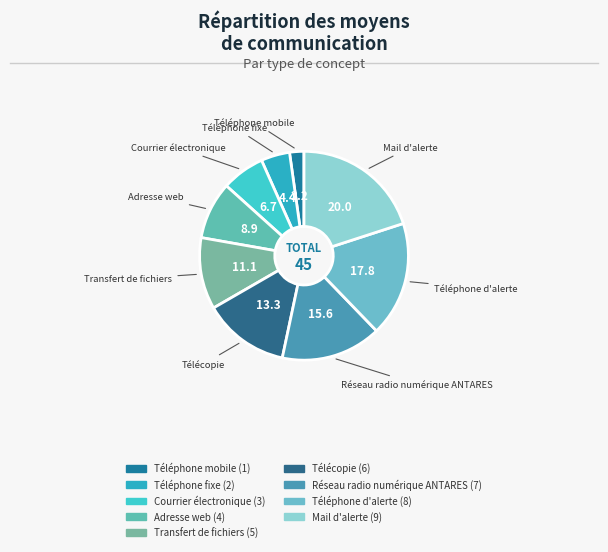

Count the number of slices in the pie.

9